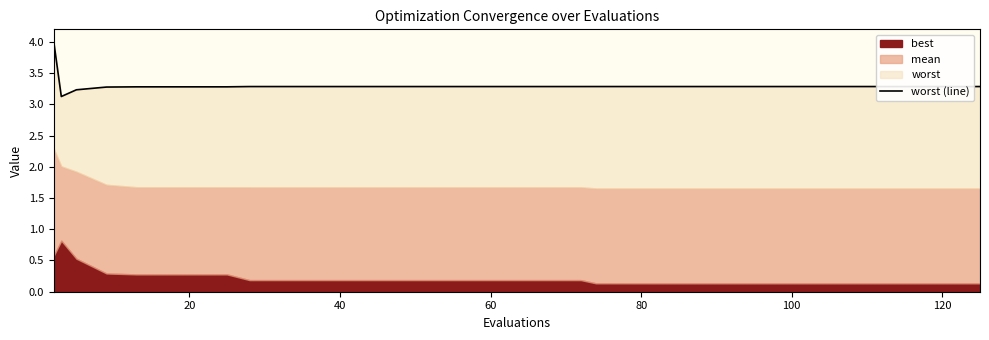

What is the average value?

3.3